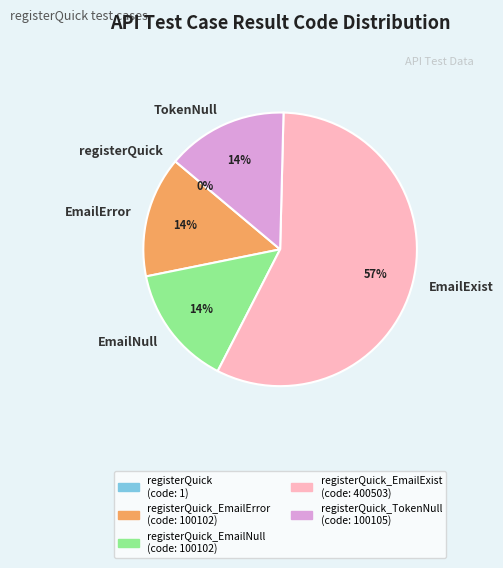

Which has a higher value, TokenNull or EmailExist?

EmailExist